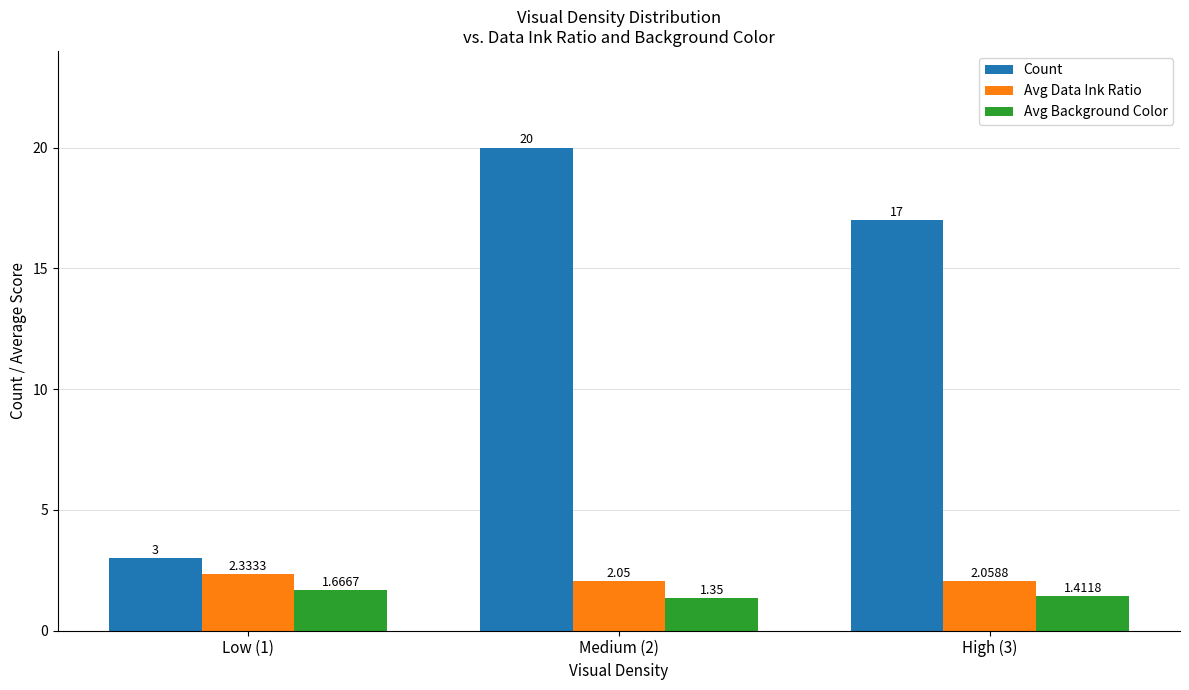

What value does the Count series have at High (3)?

17.0